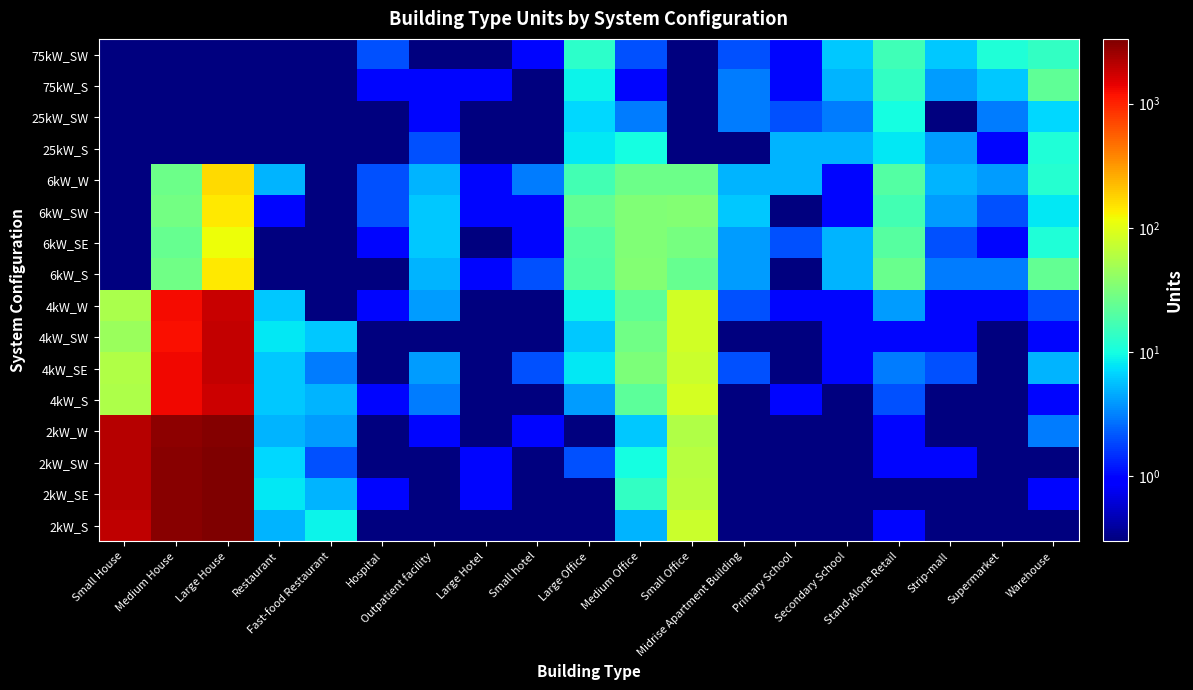

At how many categories does at least one series exceed 1689?

3